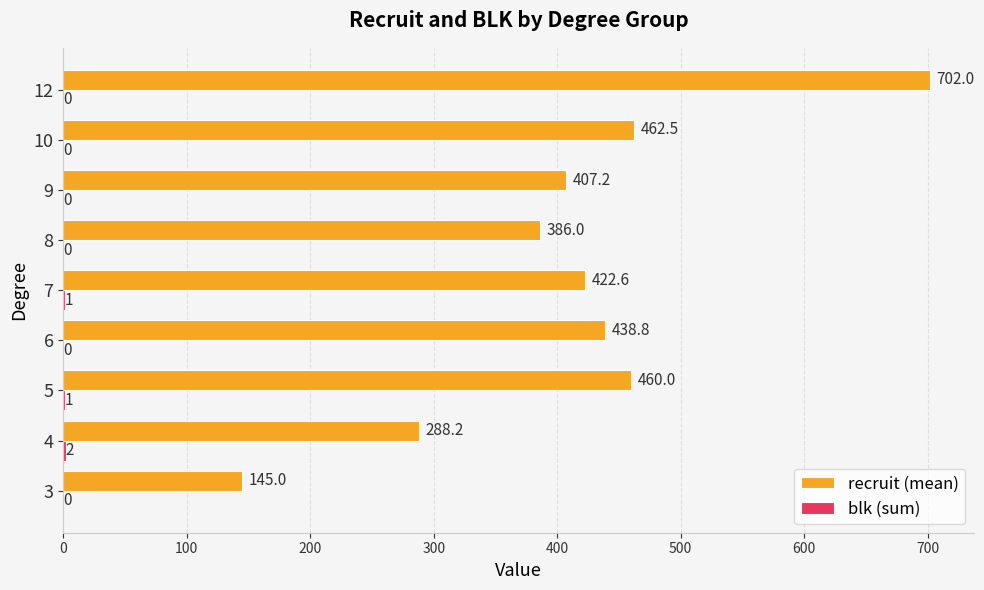

What is the greatest value displayed?

702.0